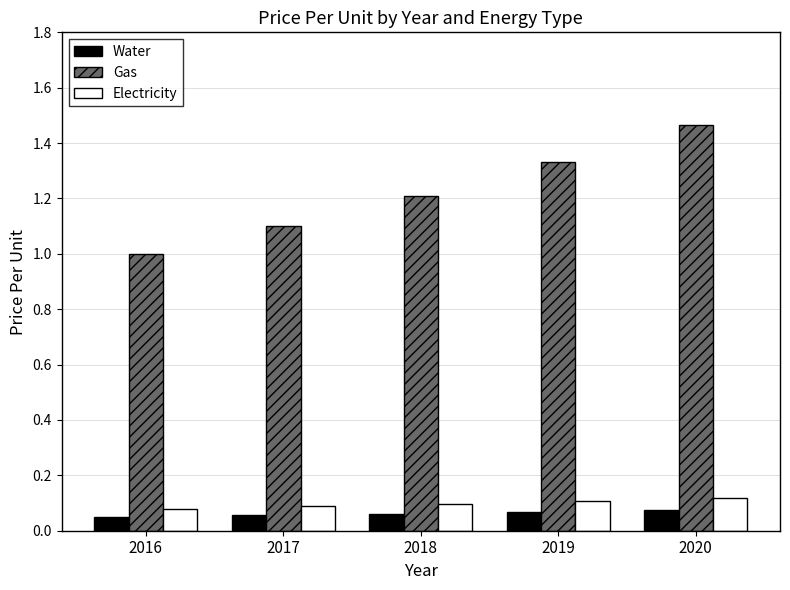

At 2016, list the series in order from smallest to largest.

Water, Electricity, Gas